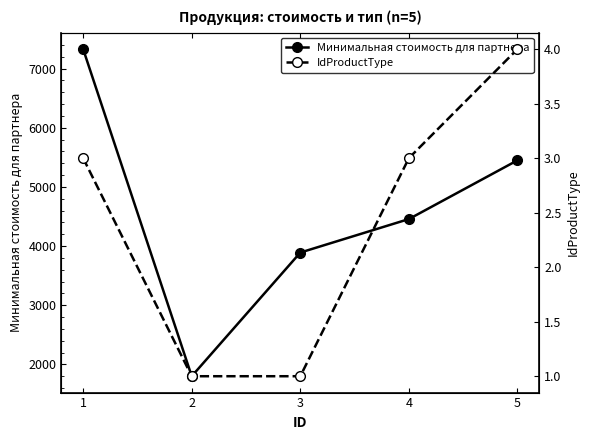

True or false: Минимальная стоимость для партнера and IdProductType intersect in this chart.

False